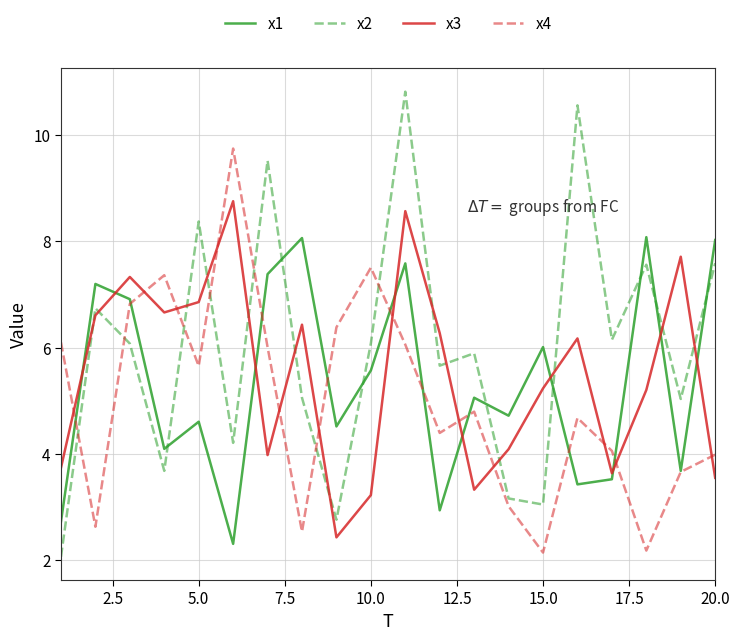

Which series has the largest total across all categories?

x2